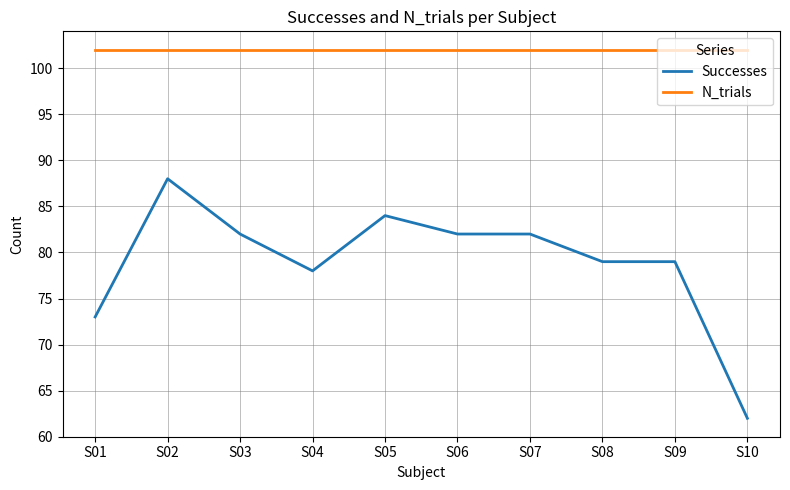

True or false: N_trials and Successes intersect in this chart.

False